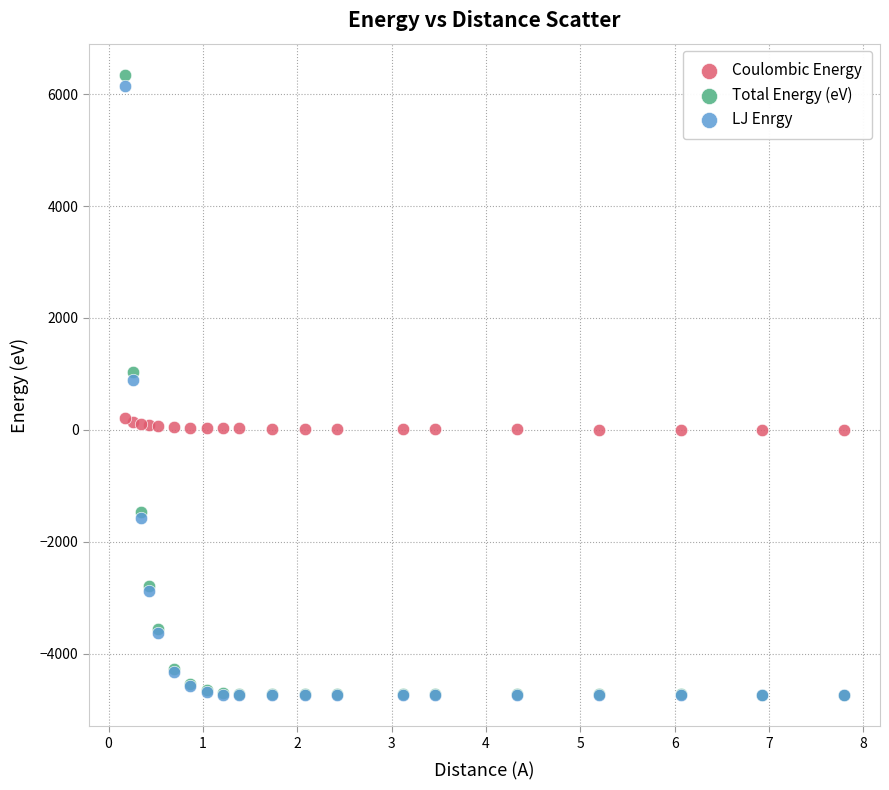

Which series has the widest spread of Y values?

Total Energy (eV)